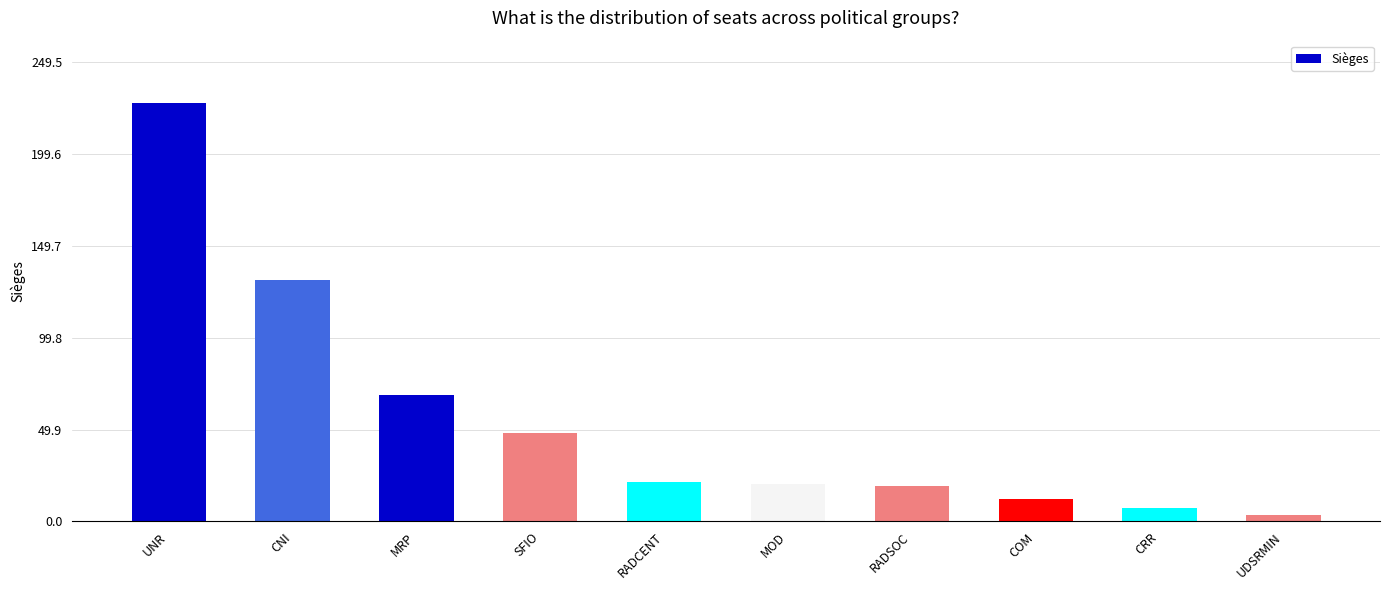

The value at SFIO is 48.0. True or false?

True